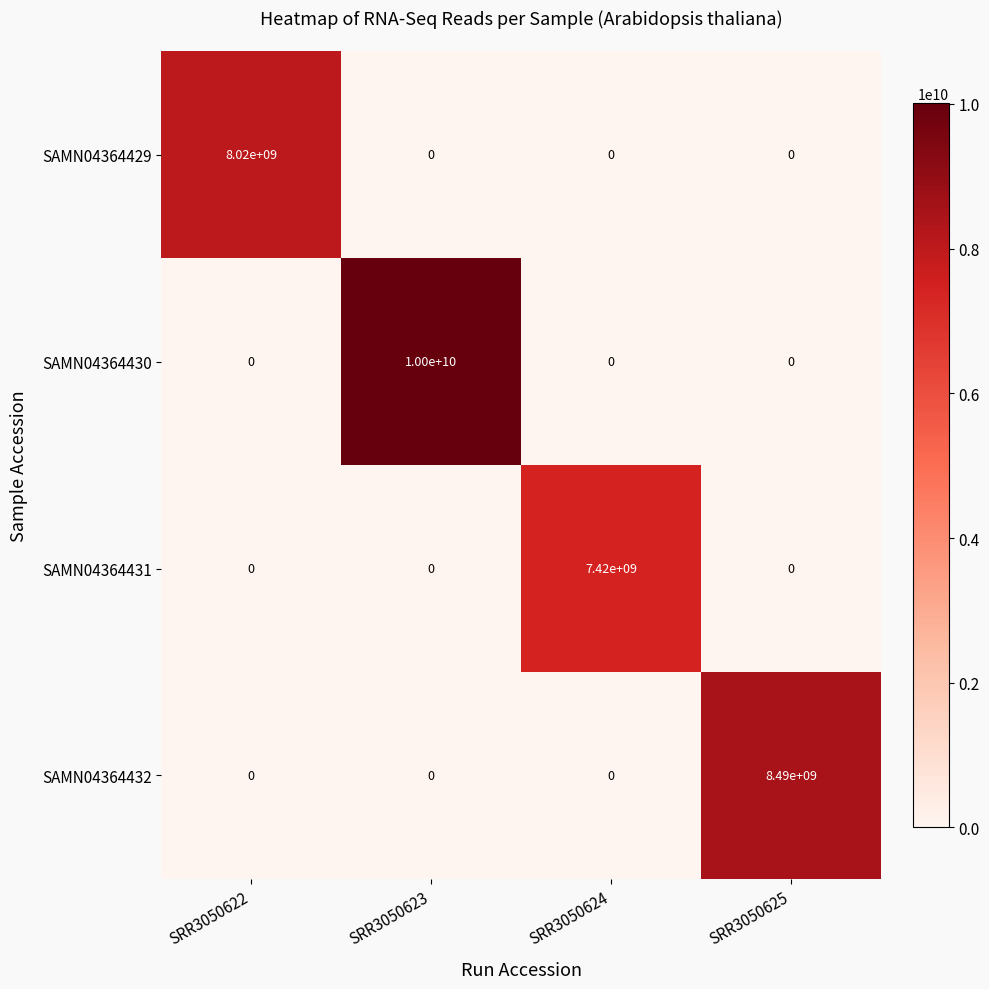

How many categories are shown in the chart?

4